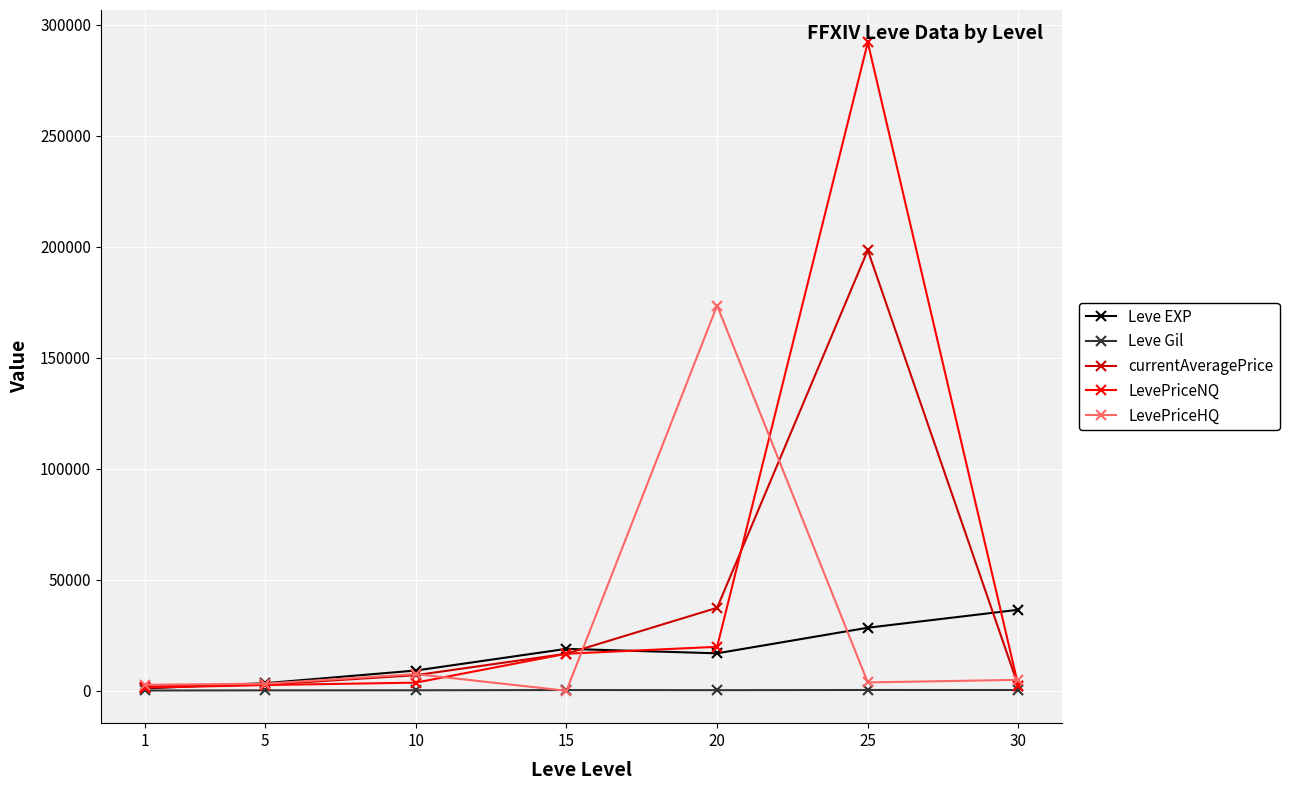

Where is the first local maximum for Leve EXP?

15